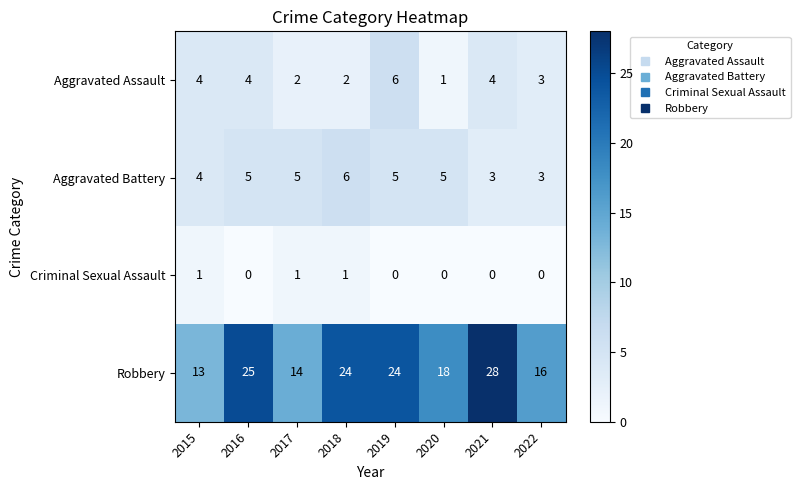

The Robbery series shows 24 at 2018. True or false?

True